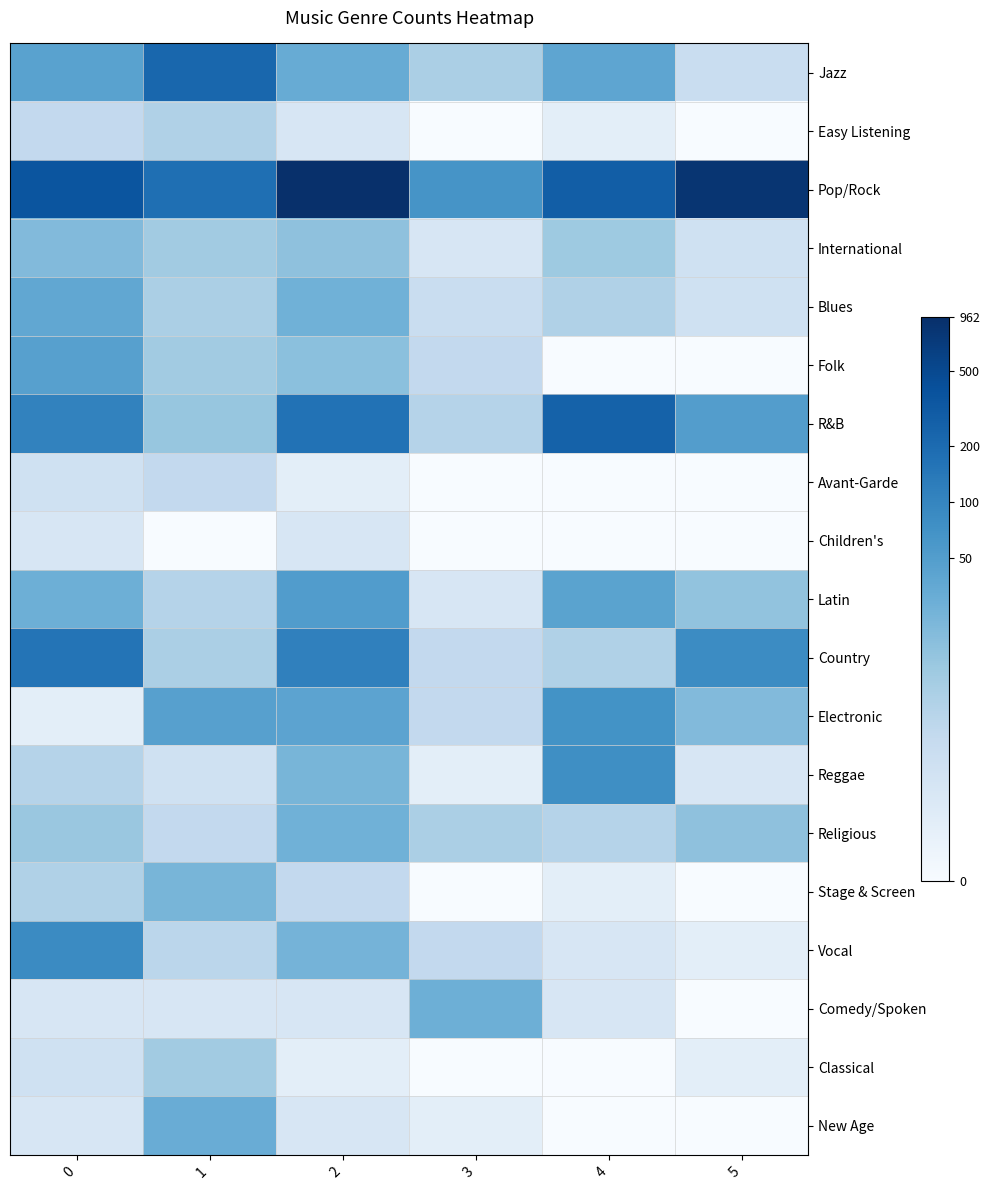

At which category is the sum across all series the highest?

2